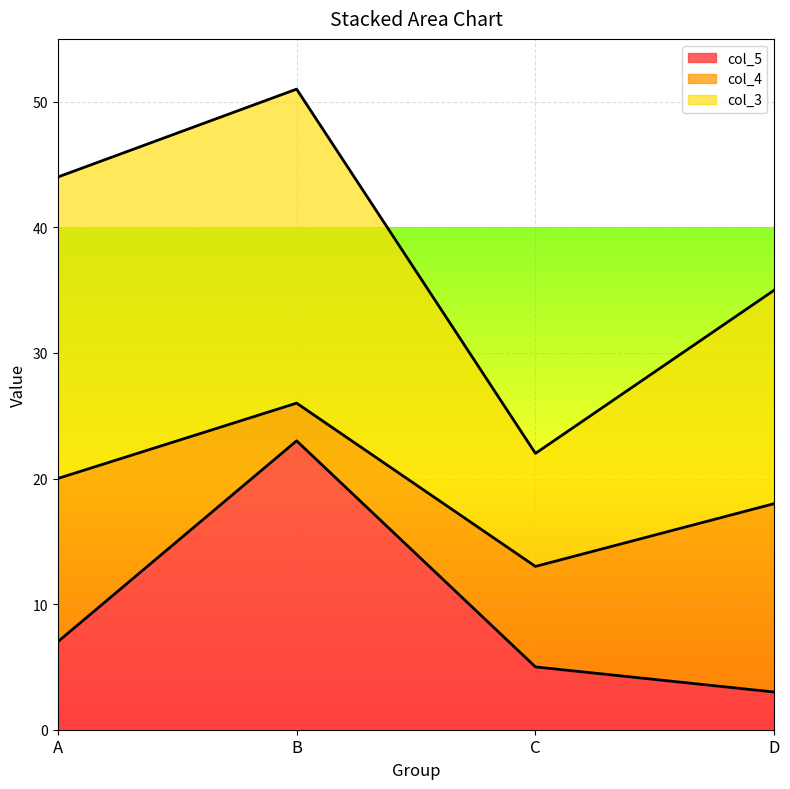

At which label does col_5 reach its peak?

B